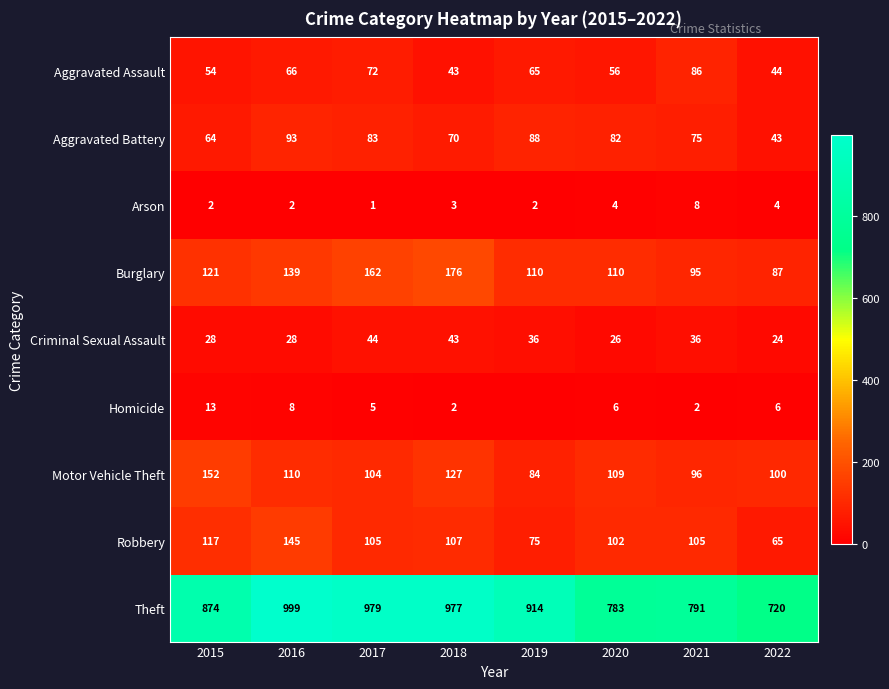

How many values in the Burglary series are below 121?

4